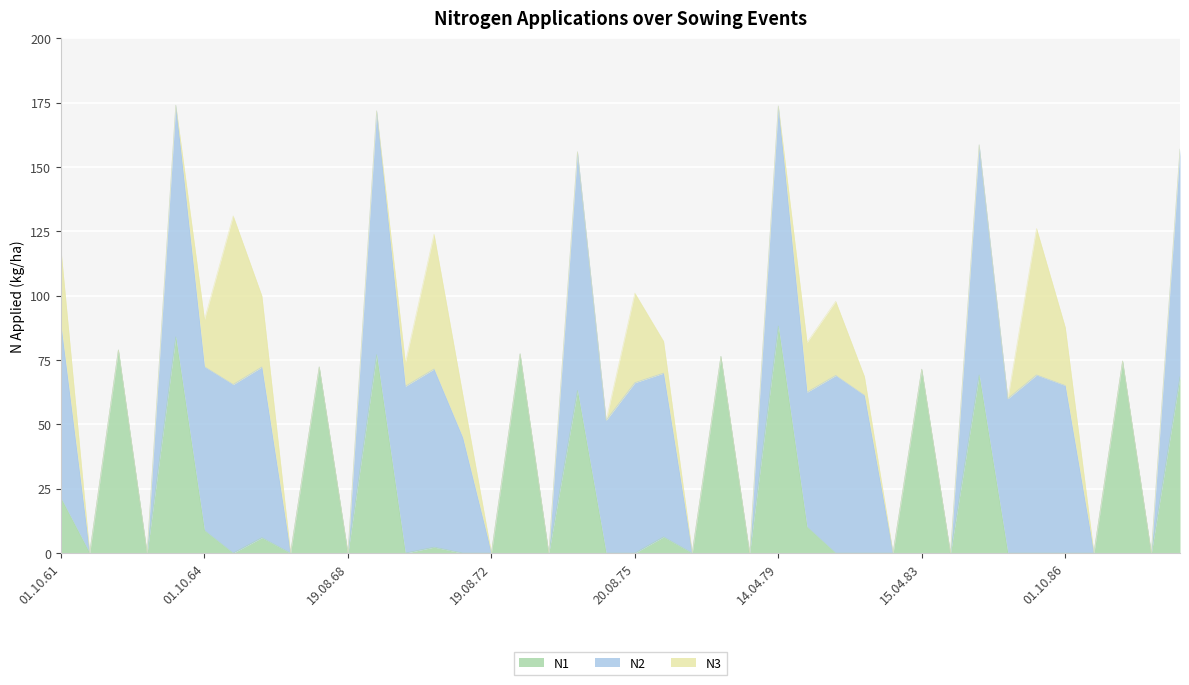

The N1 series shows 69.2 at 23.04.84. True or false?

True